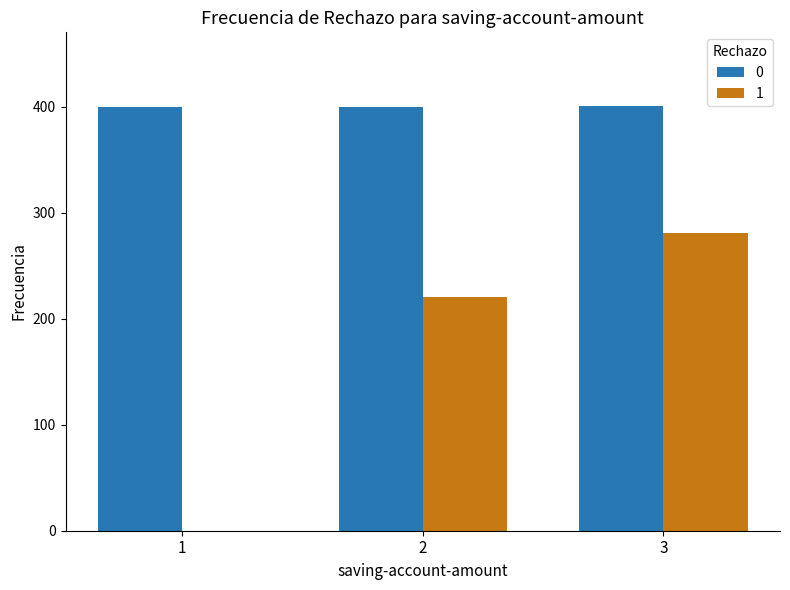

What is the maximum value shown in the chart?

401.0